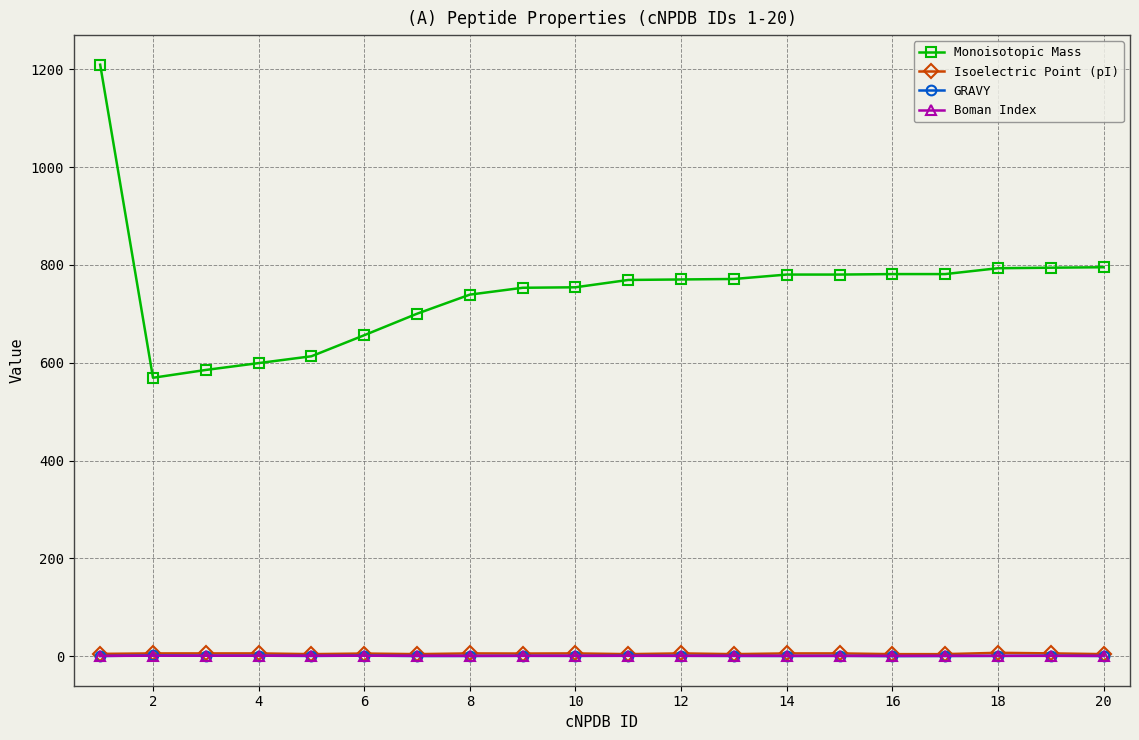

How many data points in Monoisotopic Mass are above 770?

10